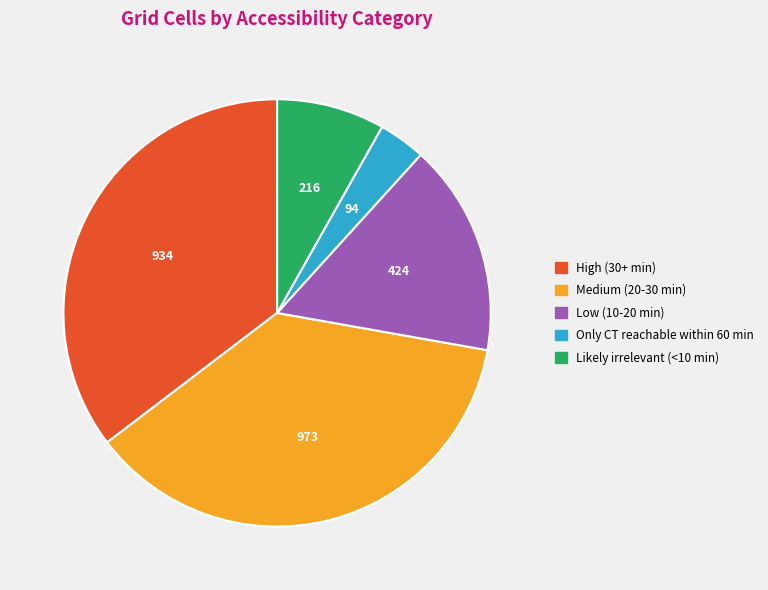

Which category has the smallest portion of the pie?

Only CT reachable within 60 min